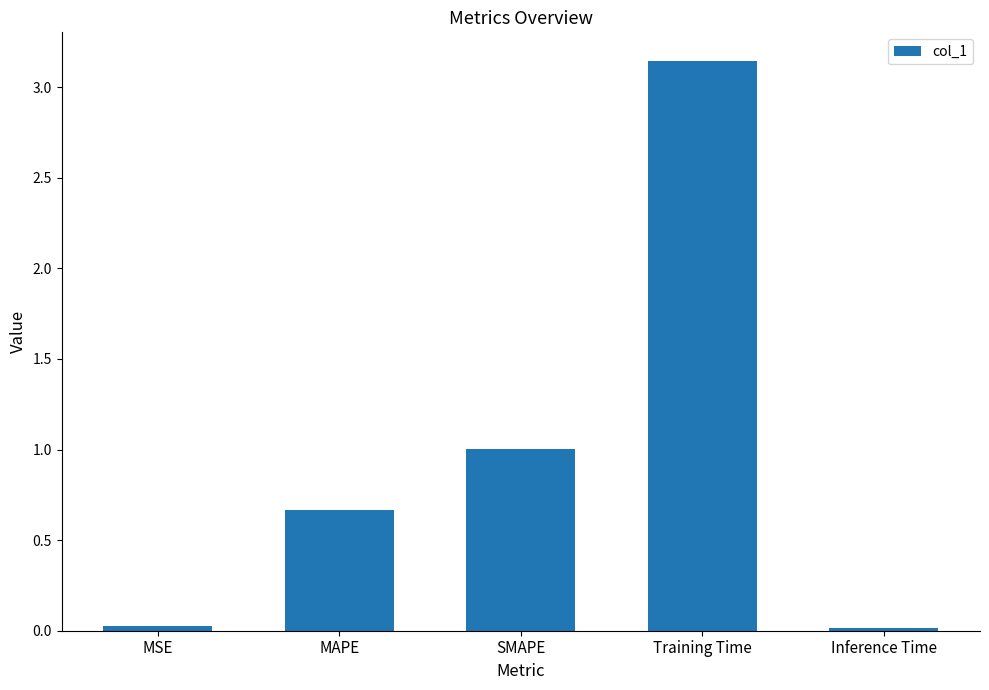

What is the approximate value at SMAPE?

1.0